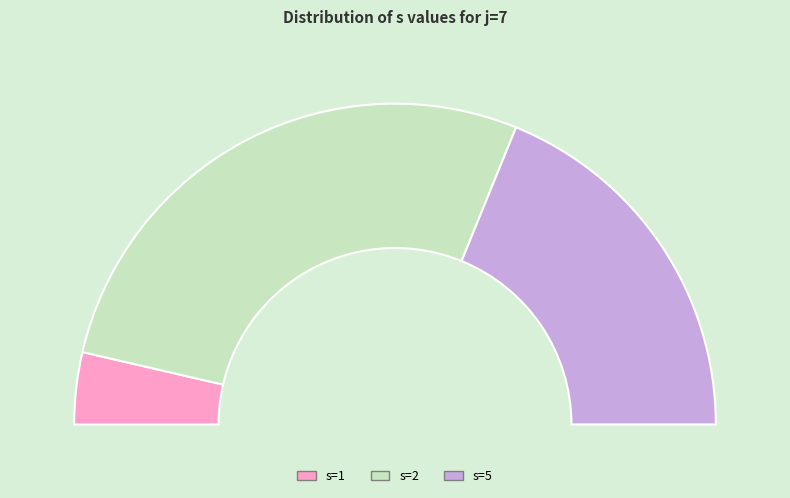

What percentage is the s=1 slice, to the nearest percent?

7%